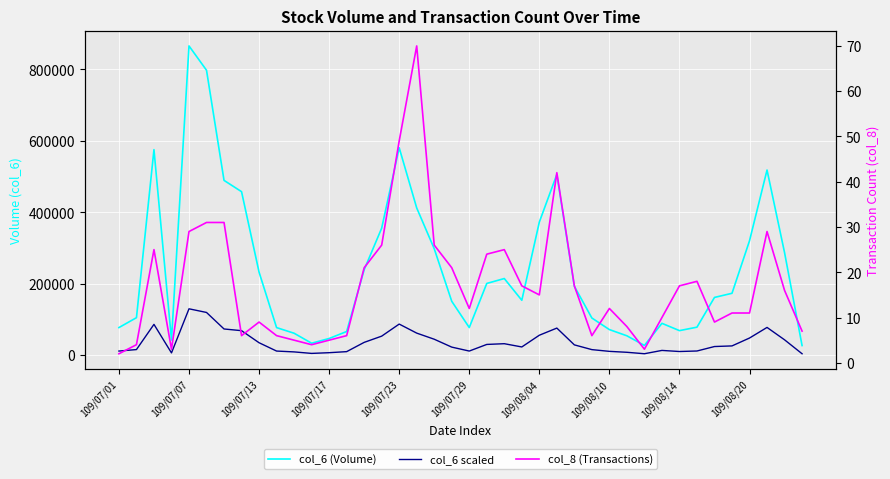

How many data points in col_6 (Volume) are less than 173210?

20